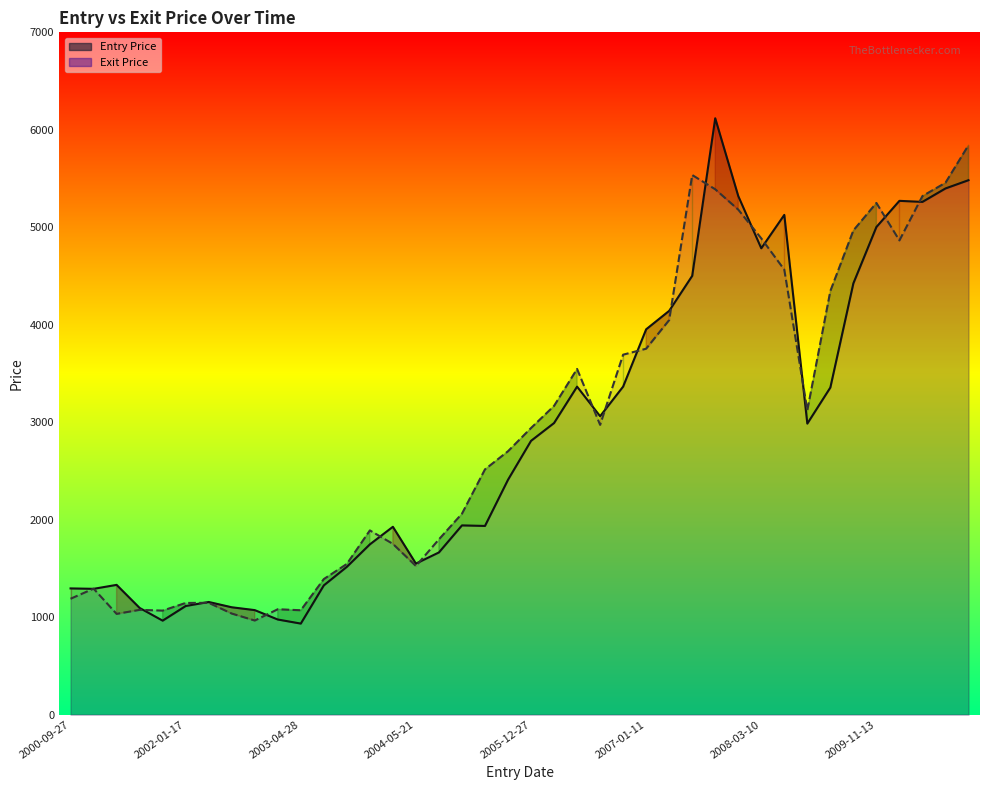

How many series are shown in this chart?

2